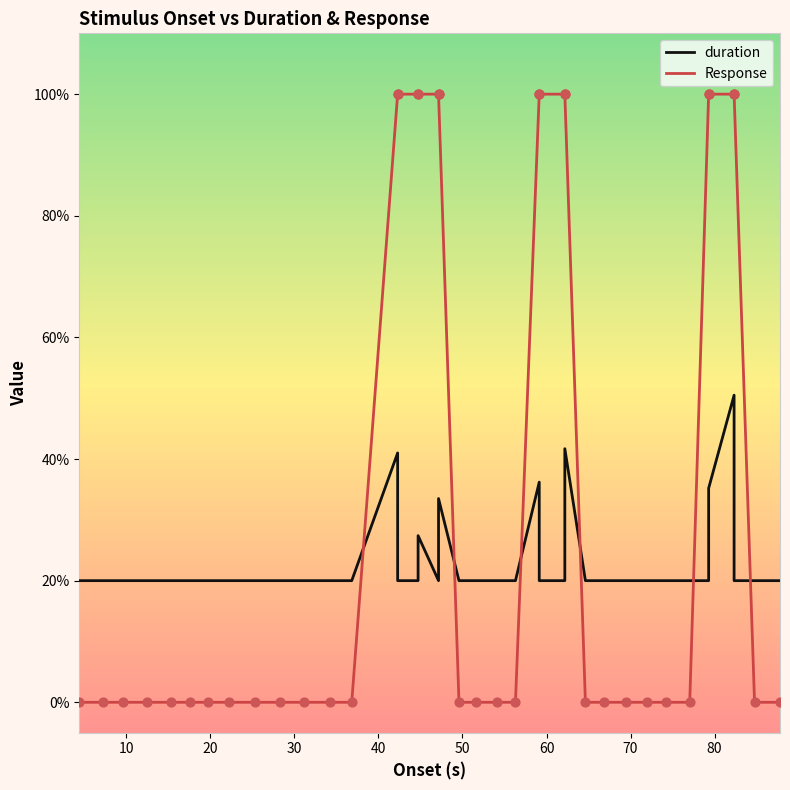

At which category is the sum across all series the highest?

82.317